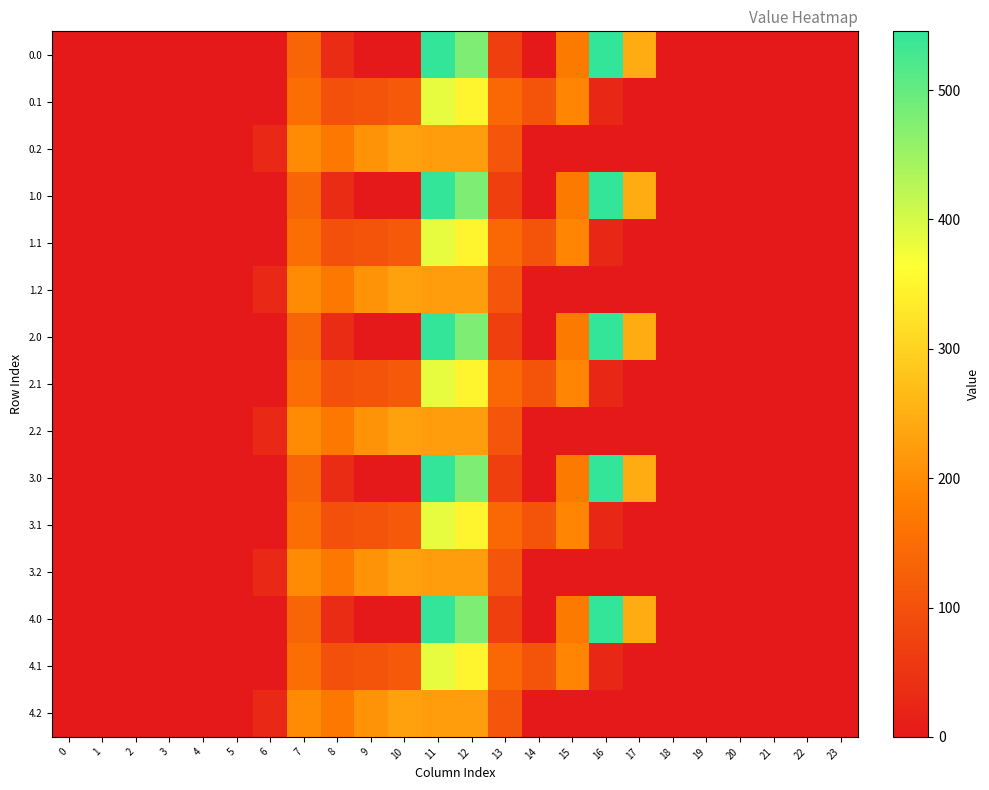

How many data points does each series have?

24